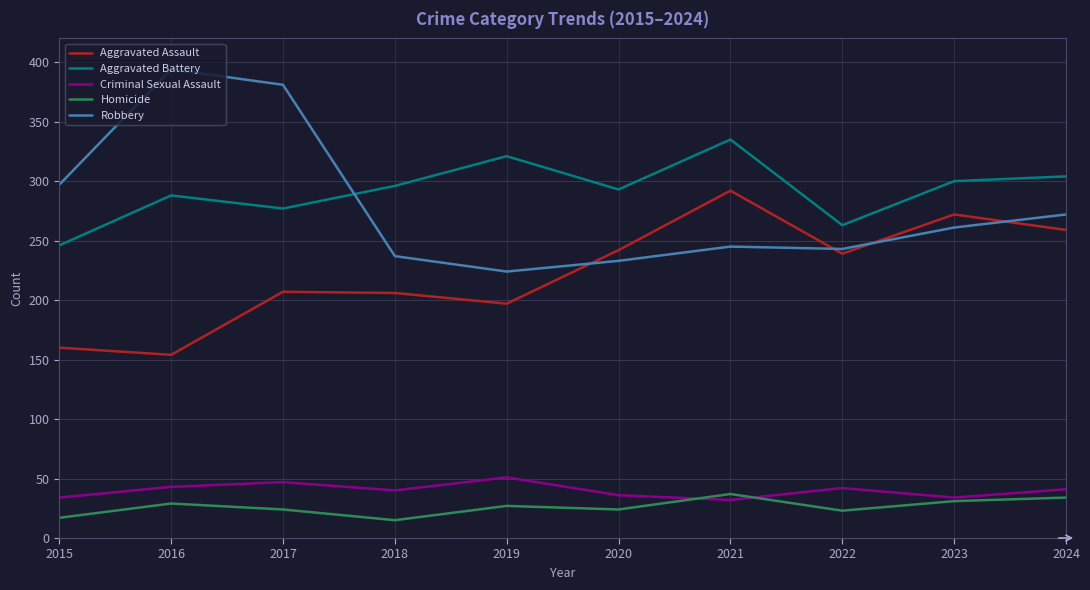

Rank the series at 2019 from lowest to highest value.

Homicide, Criminal Sexual Assault, Aggravated Assault, Robbery, Aggravated Battery